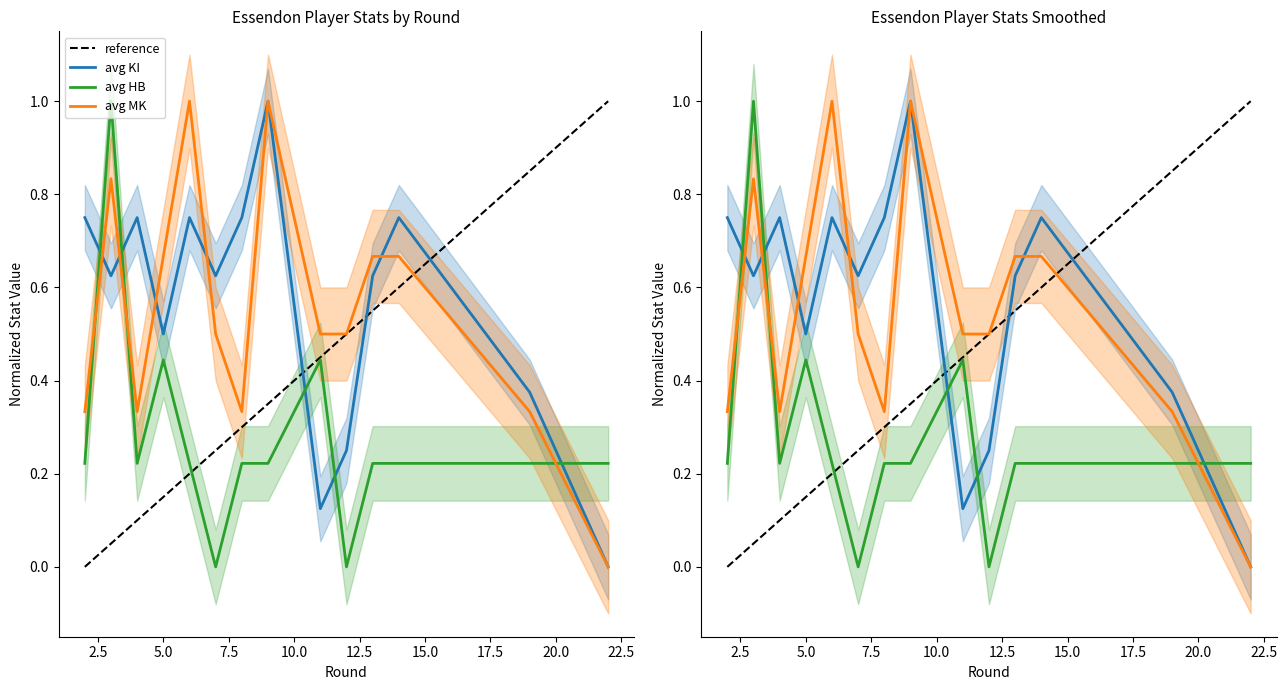

Reading right to left, what are all the values shown in this chart?

reference: 1.0	0.9	0.6	0.6	0.5	0.5	0.4	0.3	0.2	0.2	0.2	0.1	0.1	0.0
avg KI: 0.0	0.4	0.8	0.6	0.2	0.1	1.0	0.8	0.6	0.8	0.5	0.8	0.6	0.8
avg HB: 0.2	0.2	0.2	0.2	0.0	0.4	0.2	0.2	0.0	0.2	0.4	0.2	1.0	0.2
avg MK: 0.0	0.3	0.7	0.7	0.5	0.5	1.0	0.3	0.5	1.0	0.7	0.3	0.8	0.3